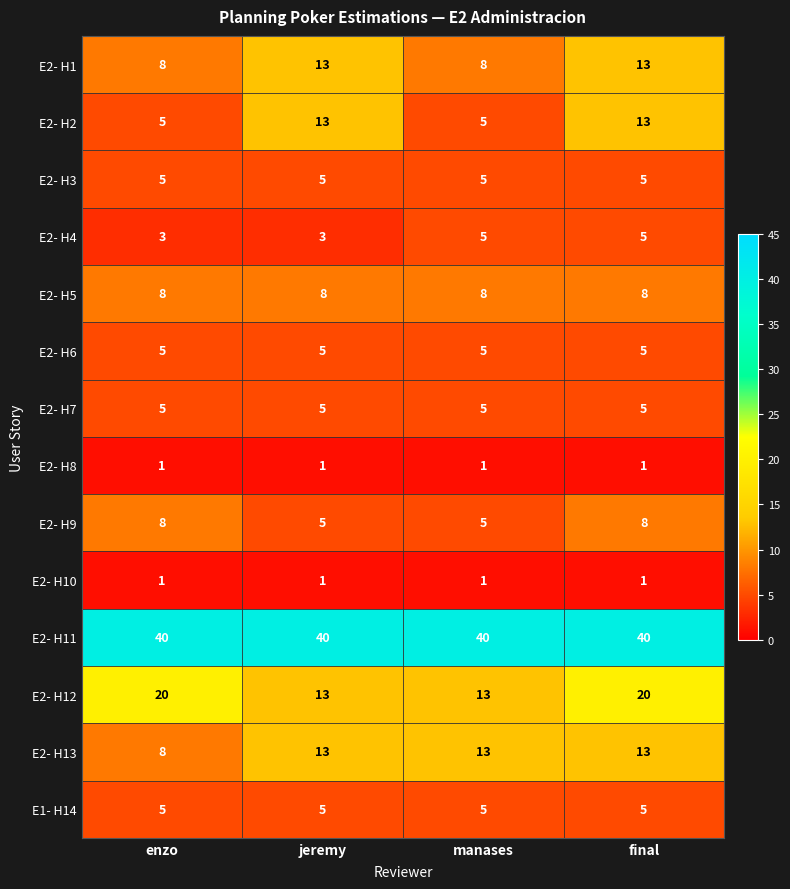

What is the difference between the highest and lowest values at final?

39